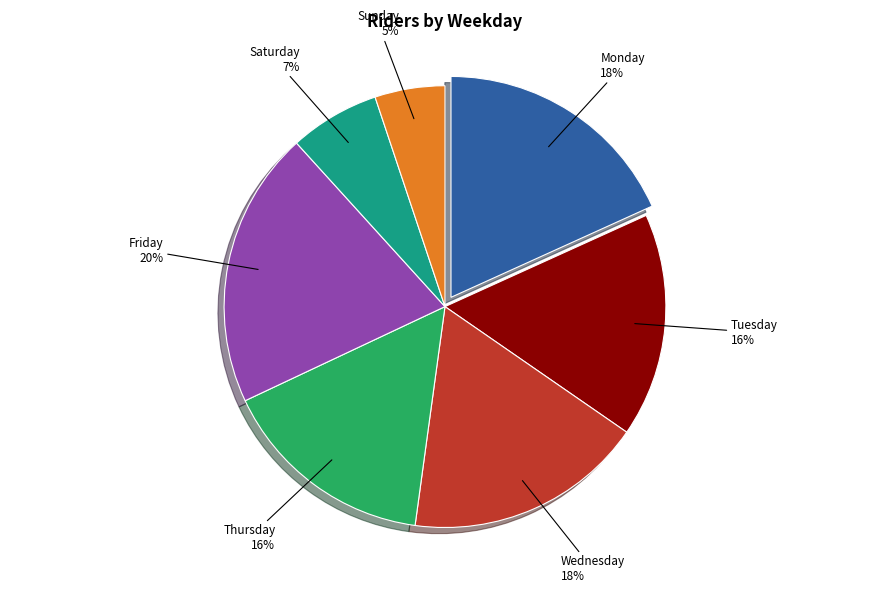

To the nearest percent, what is the difference between the largest and smallest slice percentages?

15%